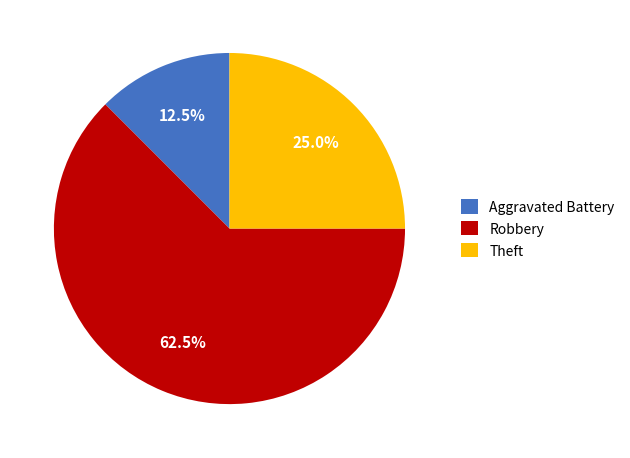

Approximately how many times larger is the value at Theft compared to Robbery?

0.4